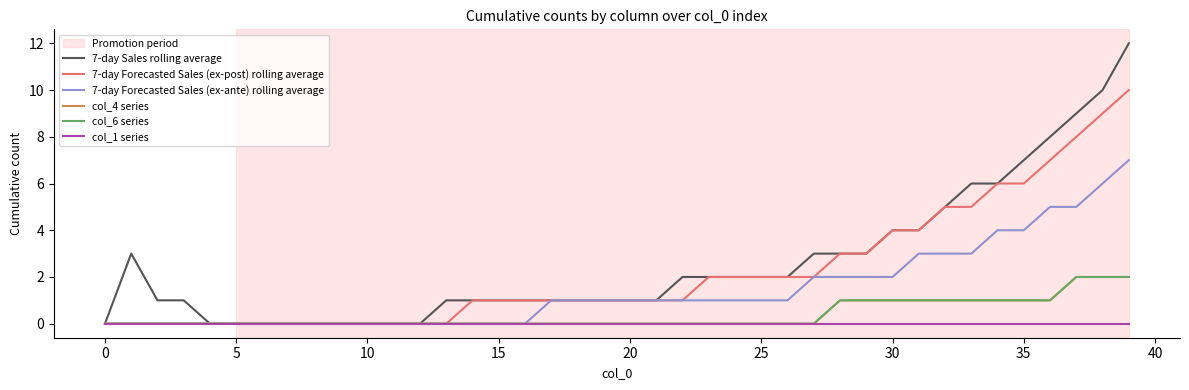

Does the chart have visible grid lines?

No